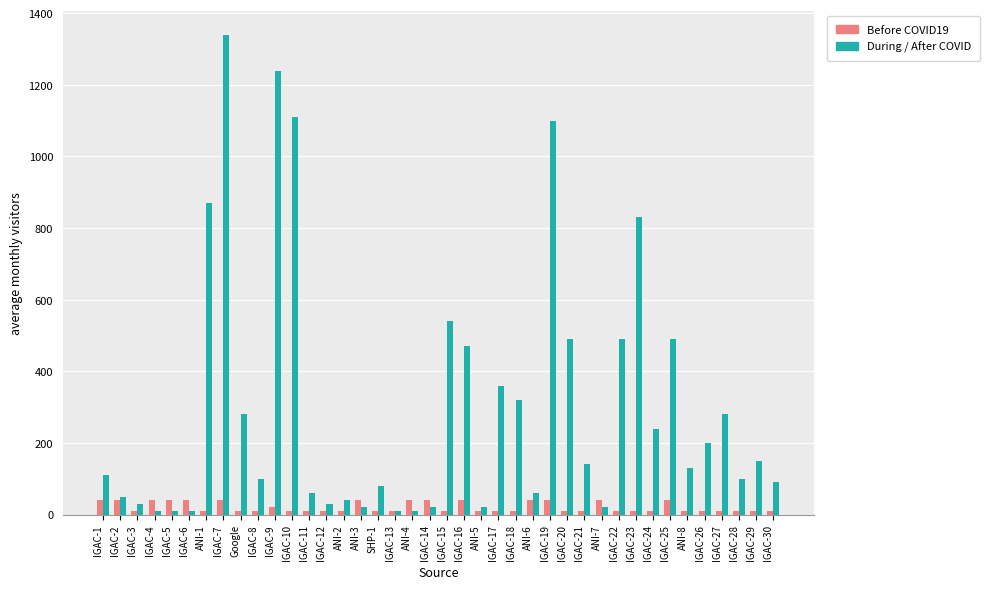

What position from the right is ANI-2?

26